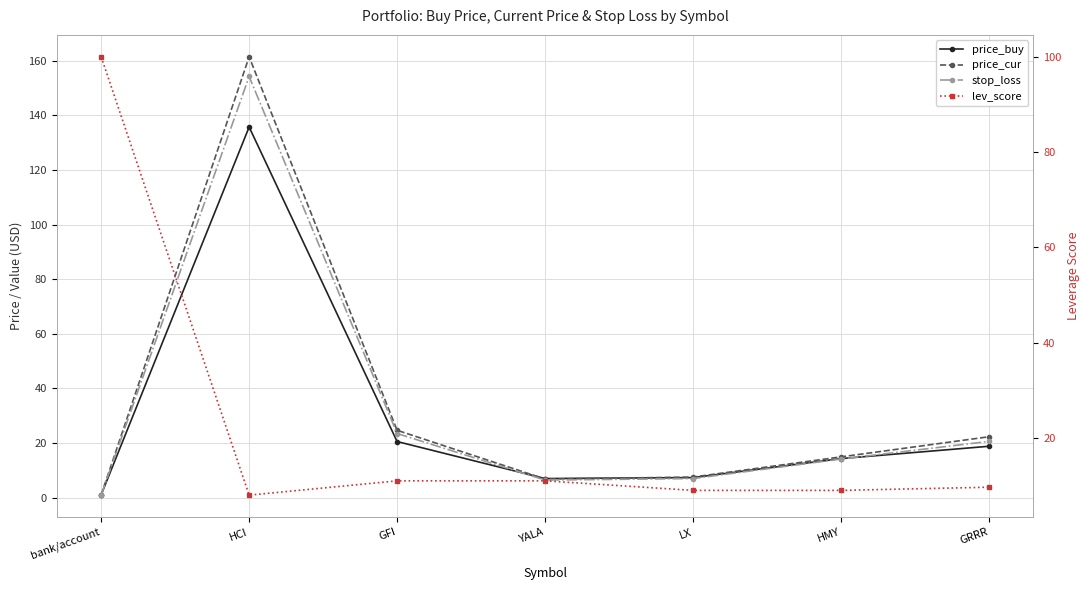

At which label is stop_loss closest to 77?

GFI